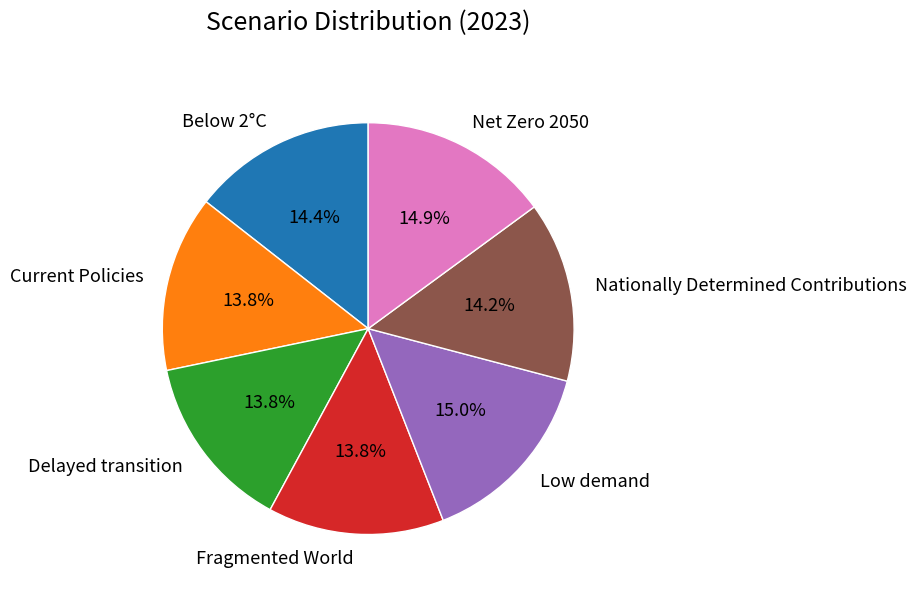

What percentage is the Current Policies slice, to the nearest percent?

14%